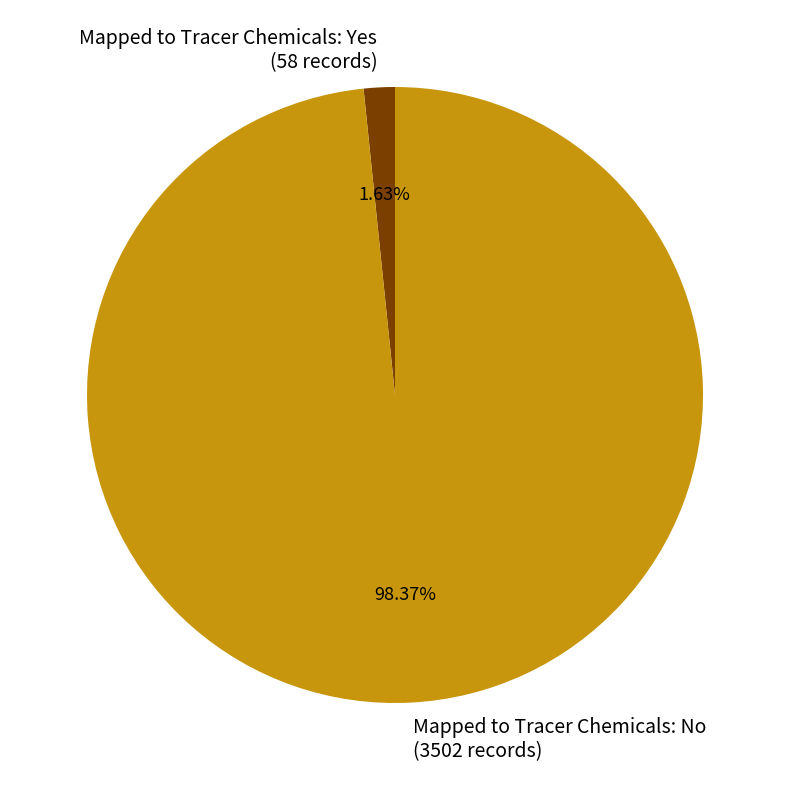

What is the total percentage of Mapped to Tracer Chemicals: Yes and Mapped to Tracer Chemicals: No?

100.0%